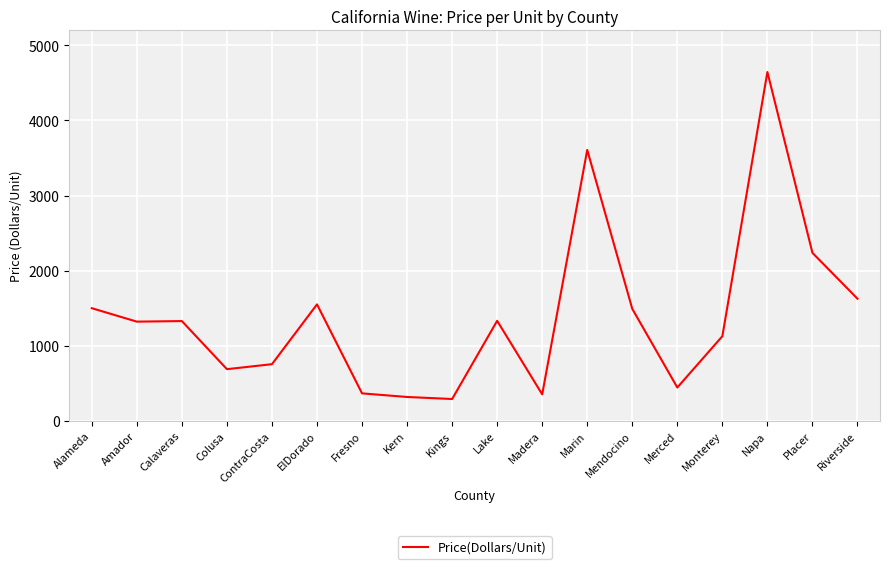

What position from the left is ContraCosta?

5